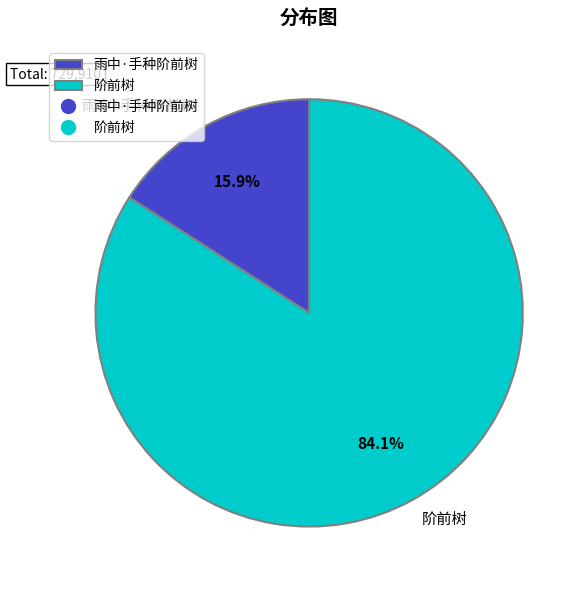

Between 雨中·手种阶前树 and 阶前树, which is larger?

阶前树